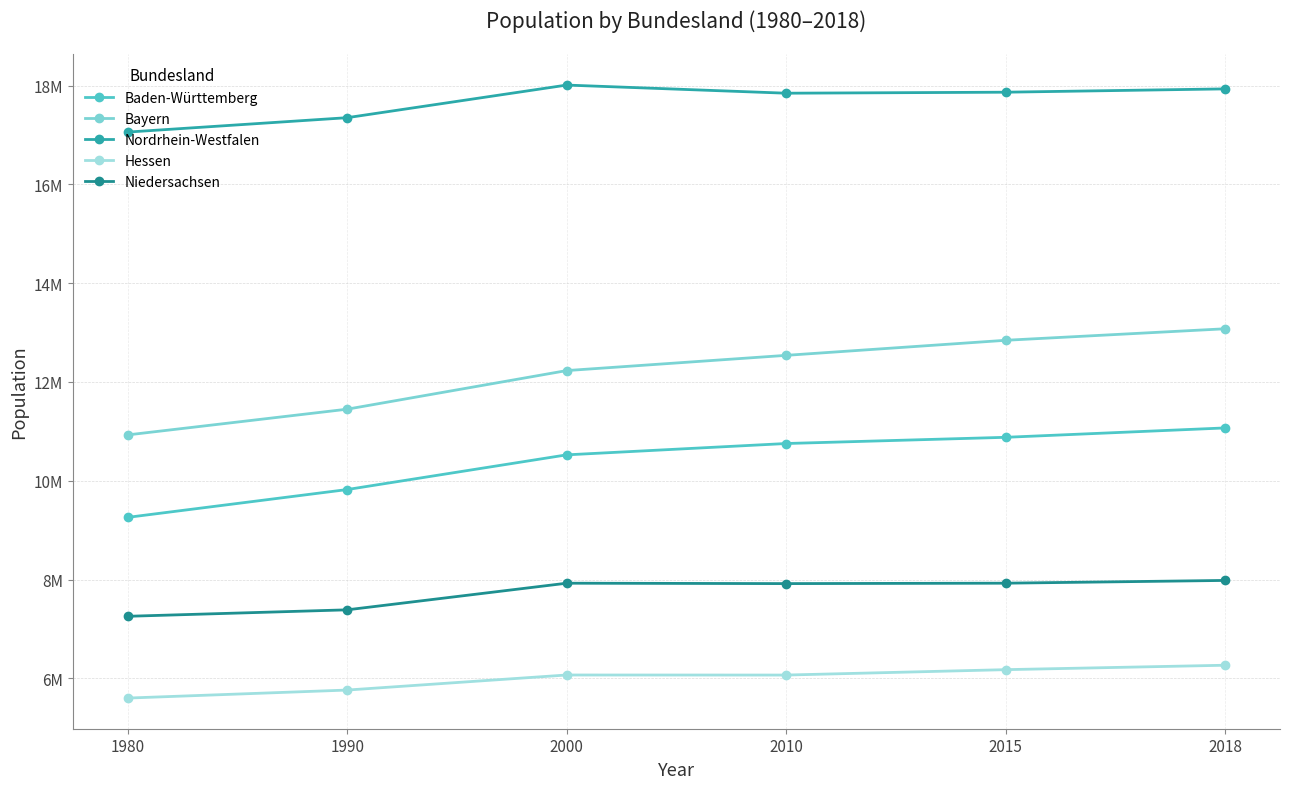

The value of Niedersachsen at 2000 is 7926193. True or false?

True